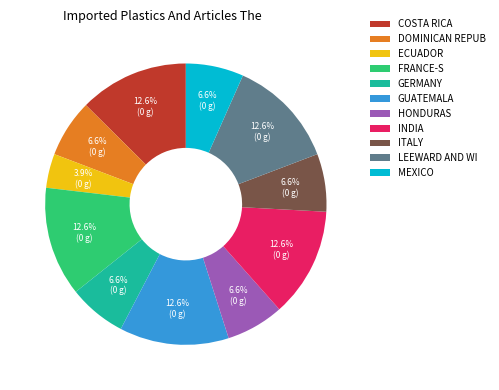

Which category has the smallest portion of the pie?

ECUADOR